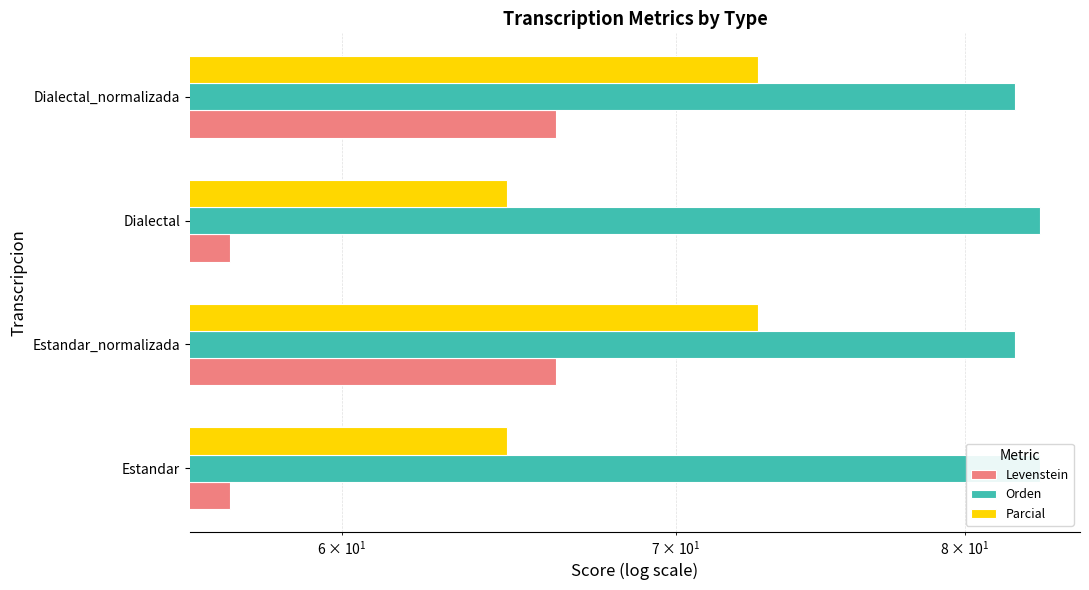

Between Estandar_normalizada and Estandar, which is larger?

Estandar_normalizada